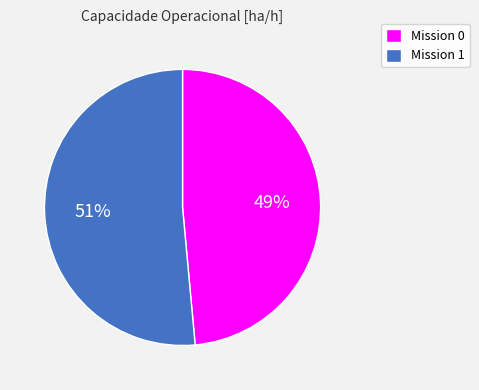

To the nearest percent, what portion does Mission 0 represent?

49%